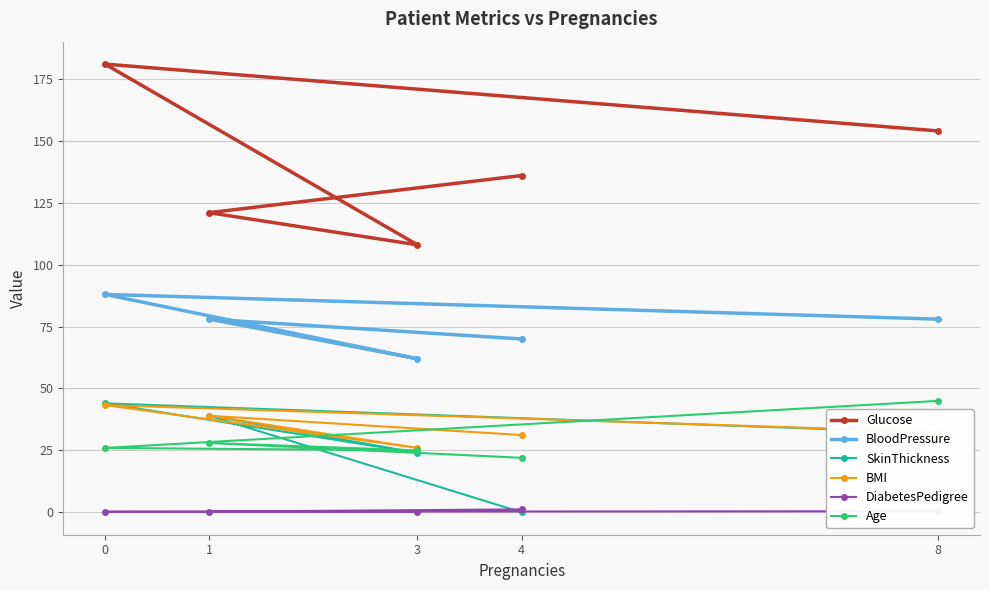

Where do BMI and Age first cross each other?

0 and 8